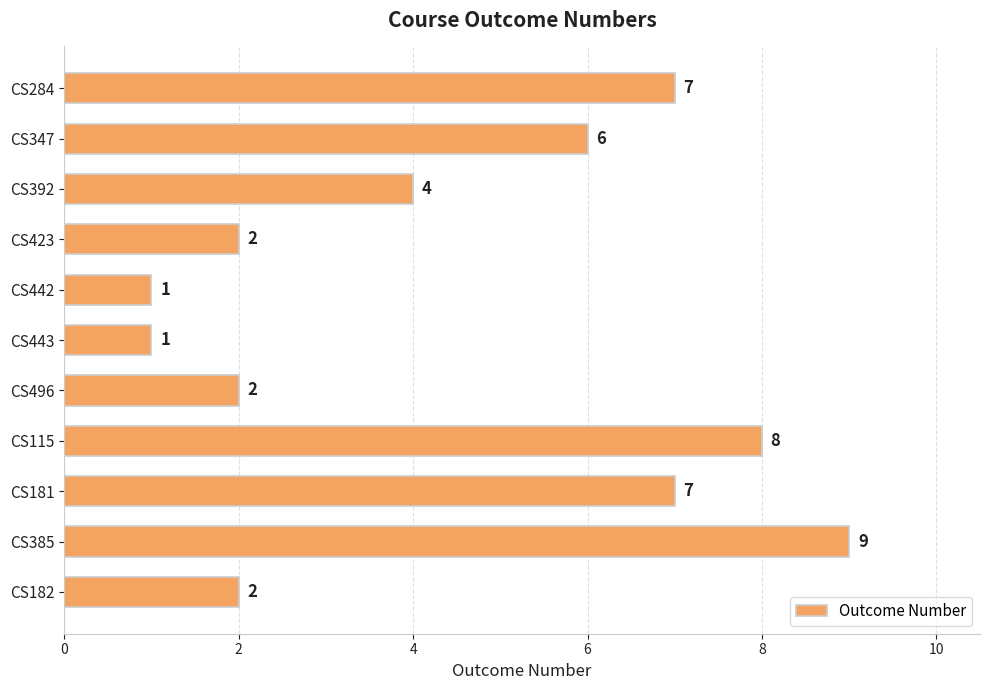

What is the label of the 3rd bar from the bottom?

CS181